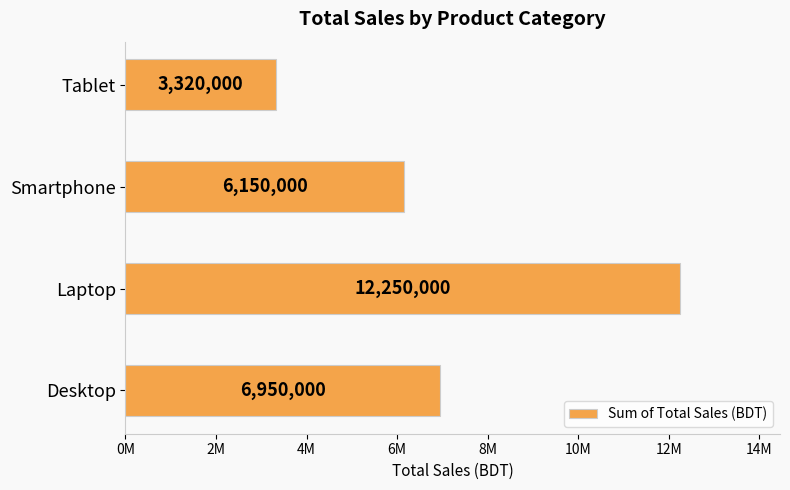

Which label corresponds to the smallest value in the chart?

Tablet